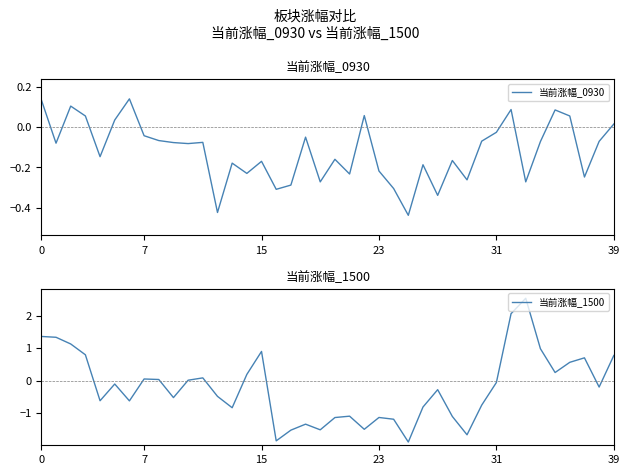

The value of 当前涨幅_1500 at 10 is 0.0. True or false?

False